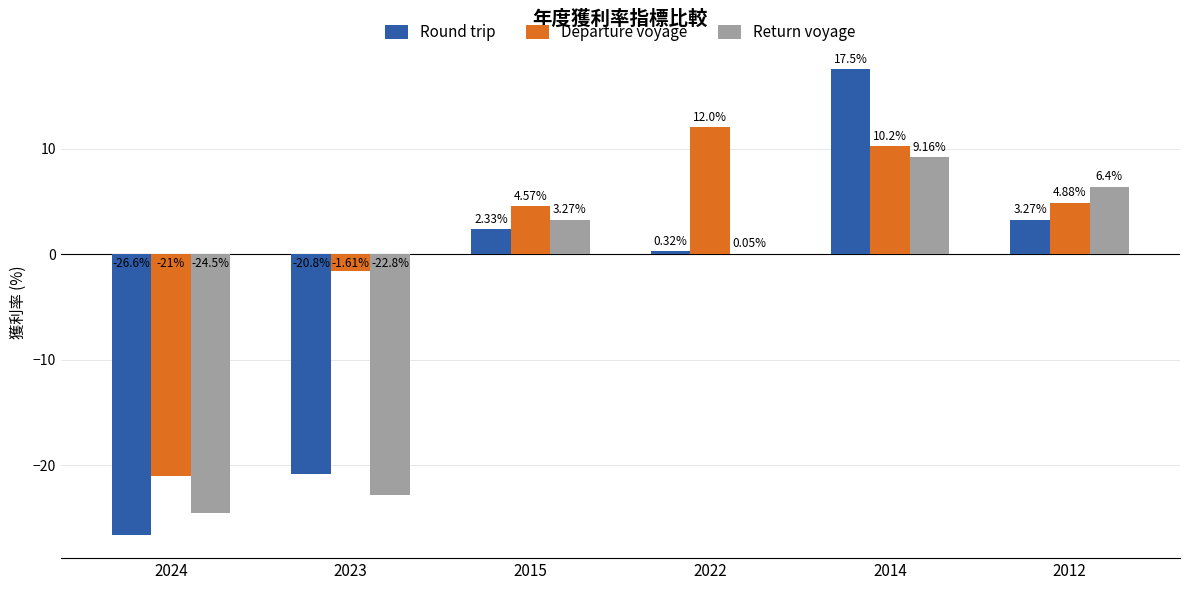

The Return voyage series shows -34.8 at 2023. True or false?

False